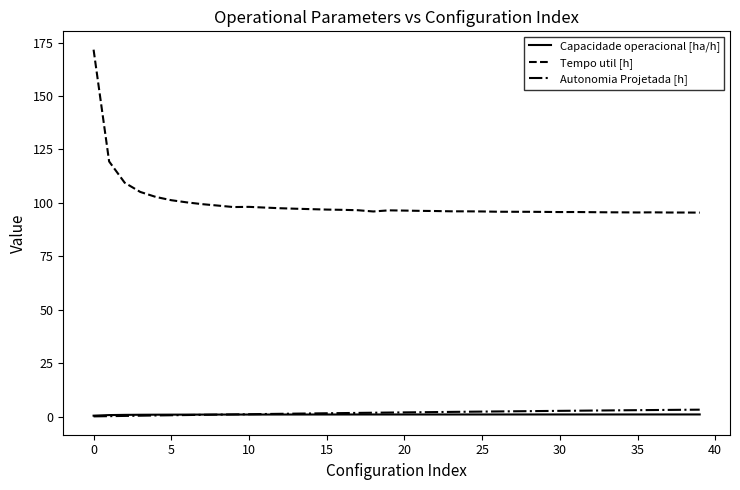

What is the greatest value displayed?

171.7